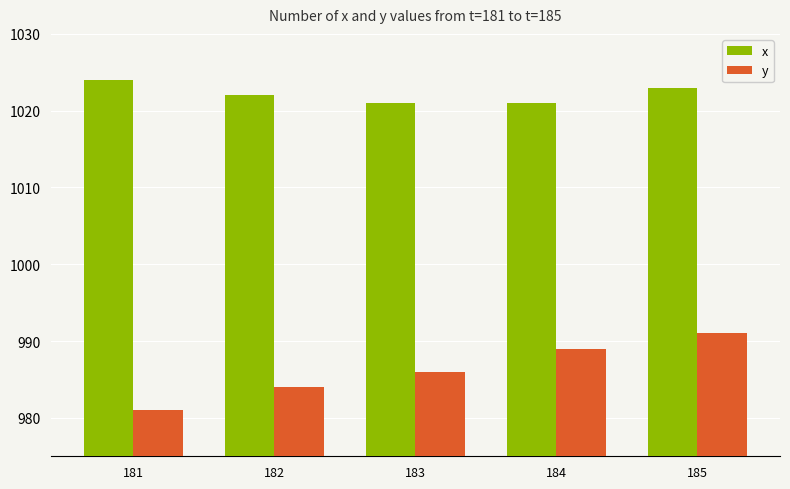

At how many categories does at least one series exceed 983?

5